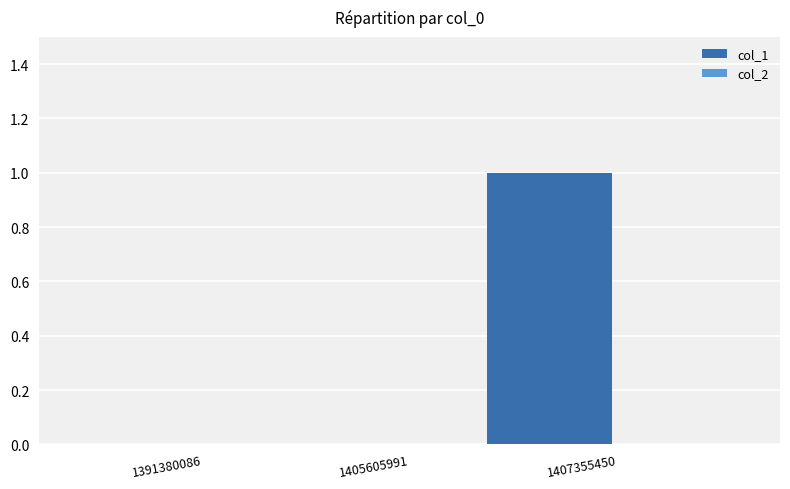

How many categories are shown in the chart?

3